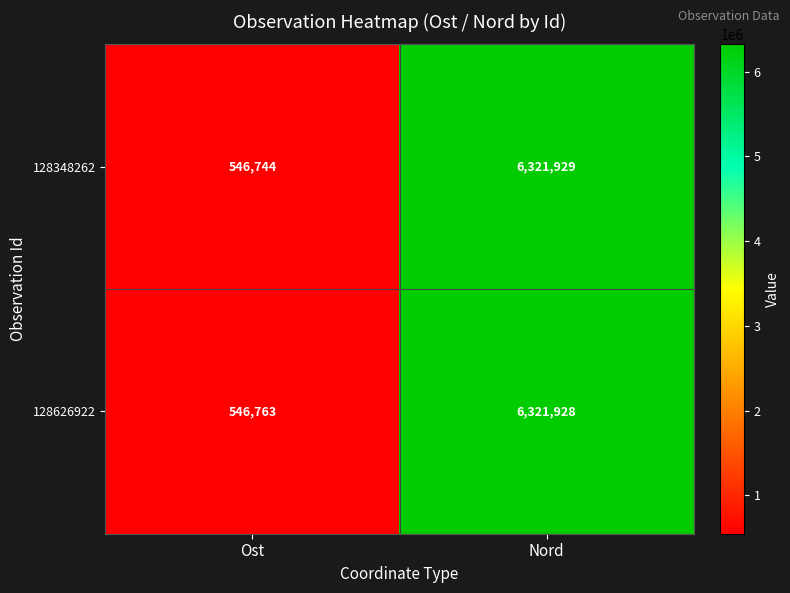

Between Ost and Nord, which series saw the biggest shift?

128348262